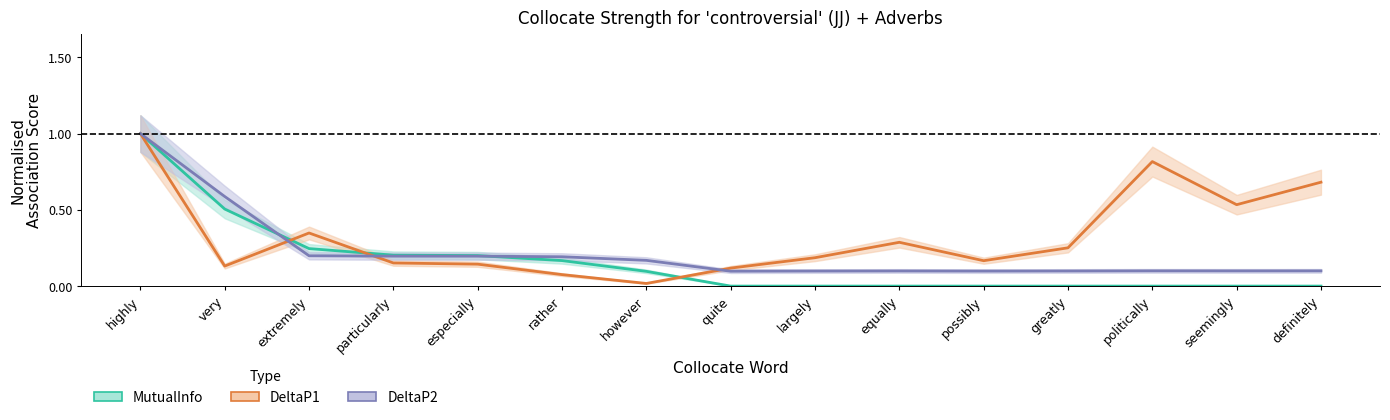

What is the value of the DeltaP2 point at the 2nd from the left?

0.6